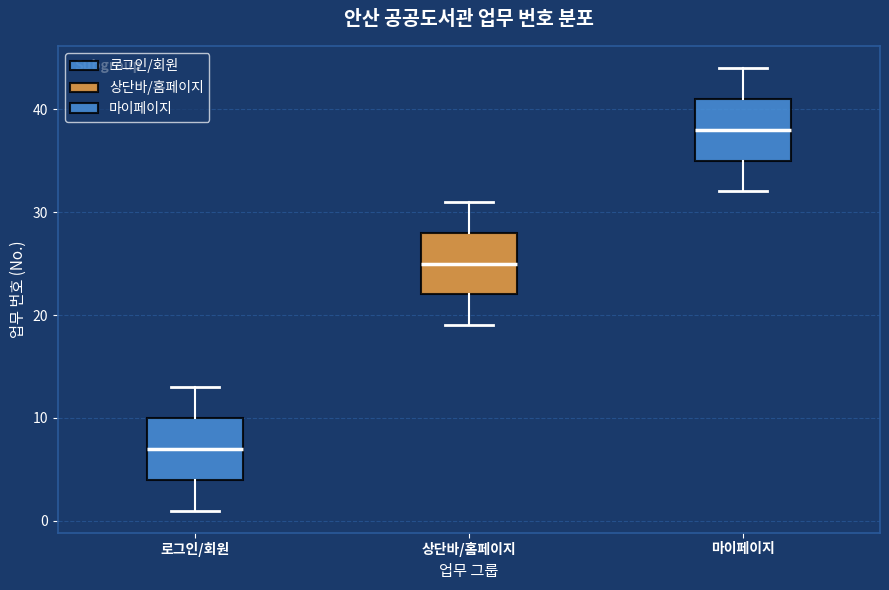

Reading left to right, transcribe this box plot: for each box, give where its median line is, the range the box spans, and where its two whiskers end, as read against the y-axis. The values are not printed on the chart, so give them approximately, as read against the axis.

로그인/회원: median 7, box 4 to 10, whiskers 1 to 13
상단바/홈페이지: median 25, box 22 to 28, whiskers 19 to 31
마이페이지: median 38, box 35 to 41, whiskers 32 to 44